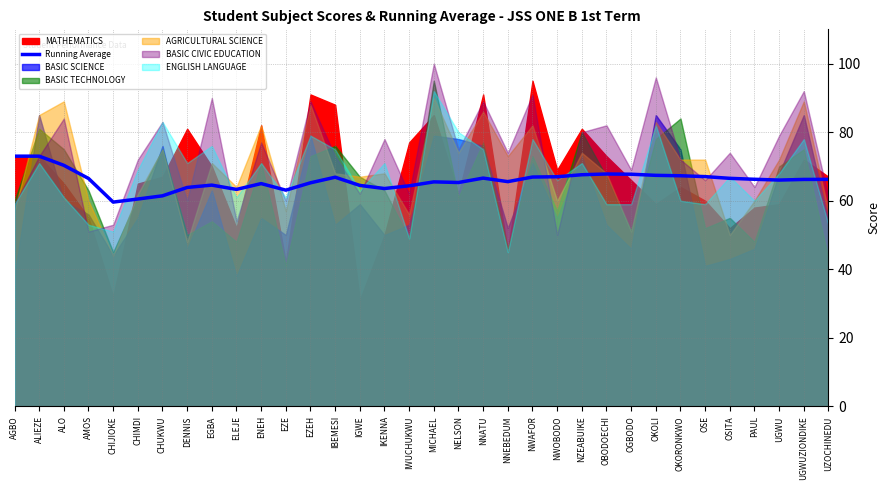

What is the value of the 2nd point from the left?

73.0